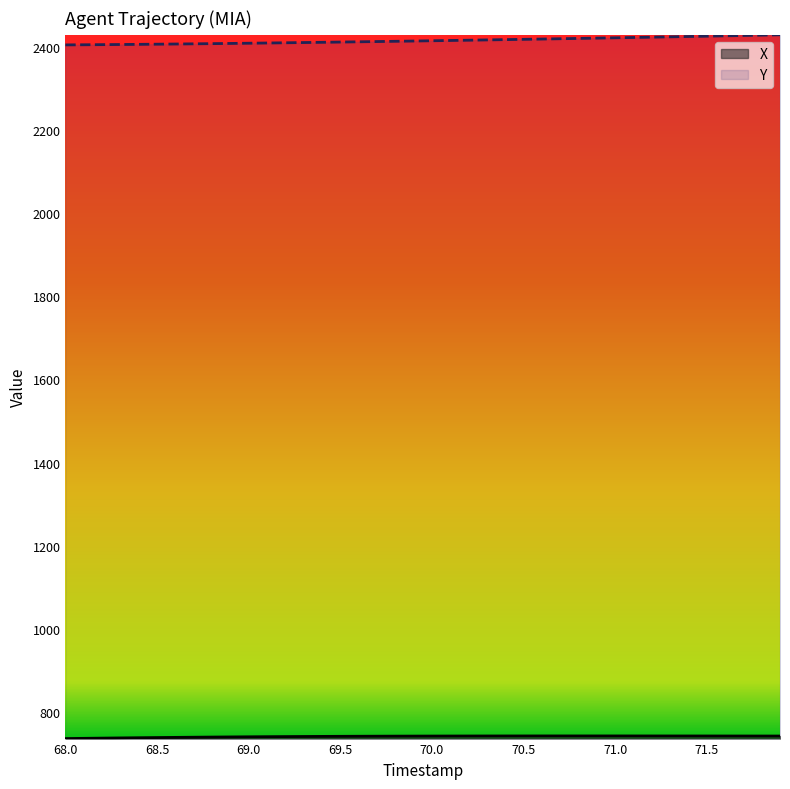

What is the minimum value shown in the chart?

736.3